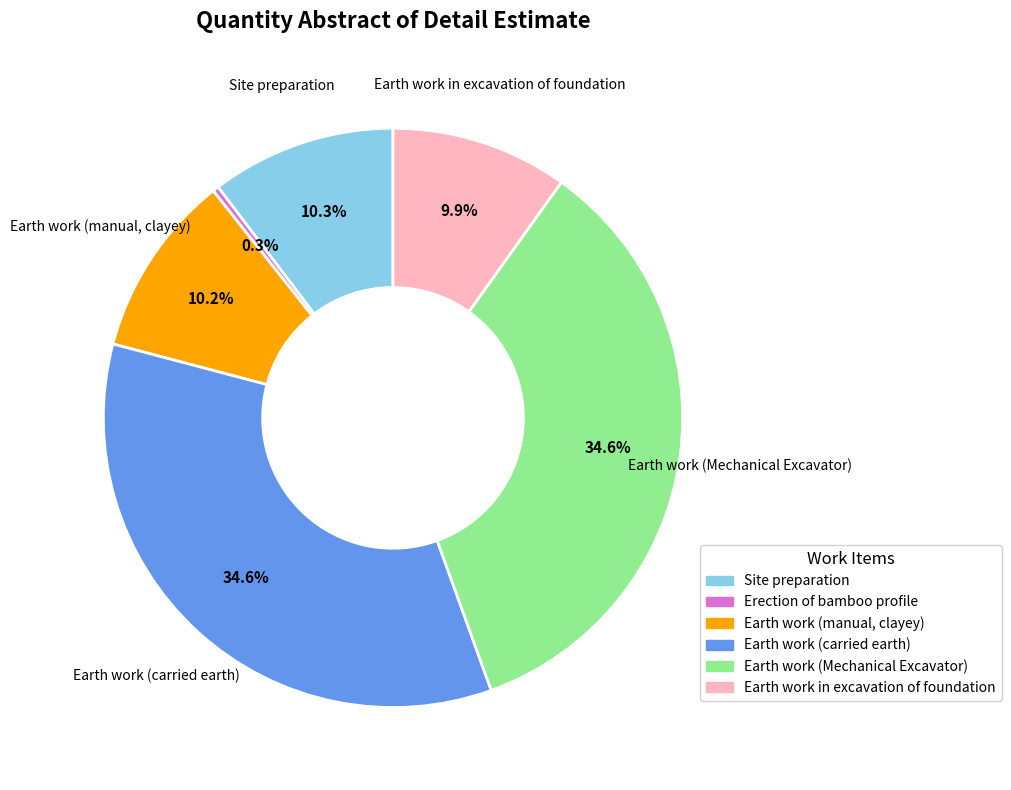

To the nearest percent, what portion does Site preparation represent?

10%